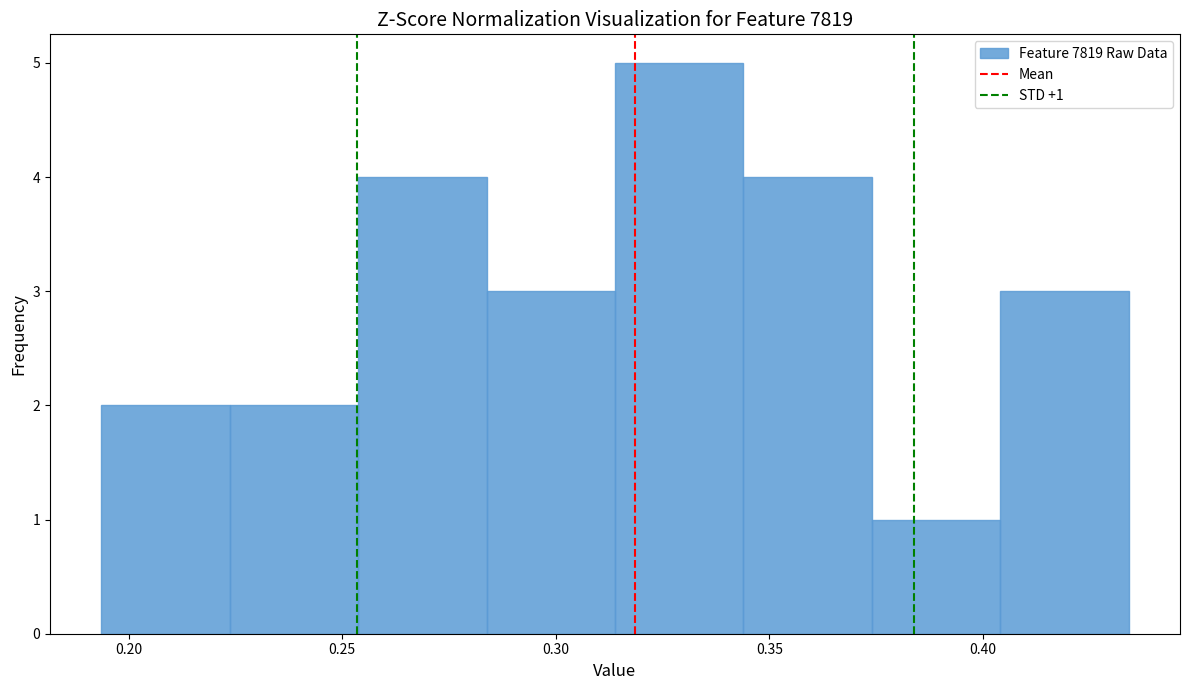

Which range on the x-axis has the tallest bar?

0.315 to 0.345